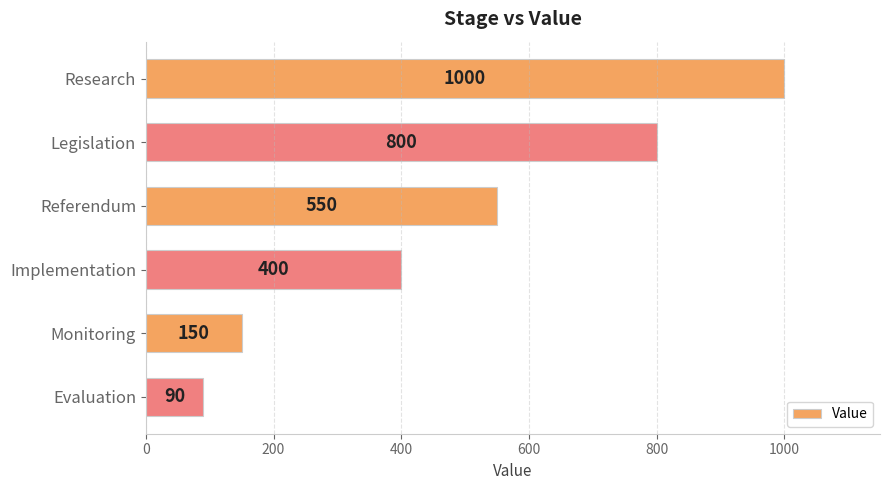

Are the bars horizontal?

Yes